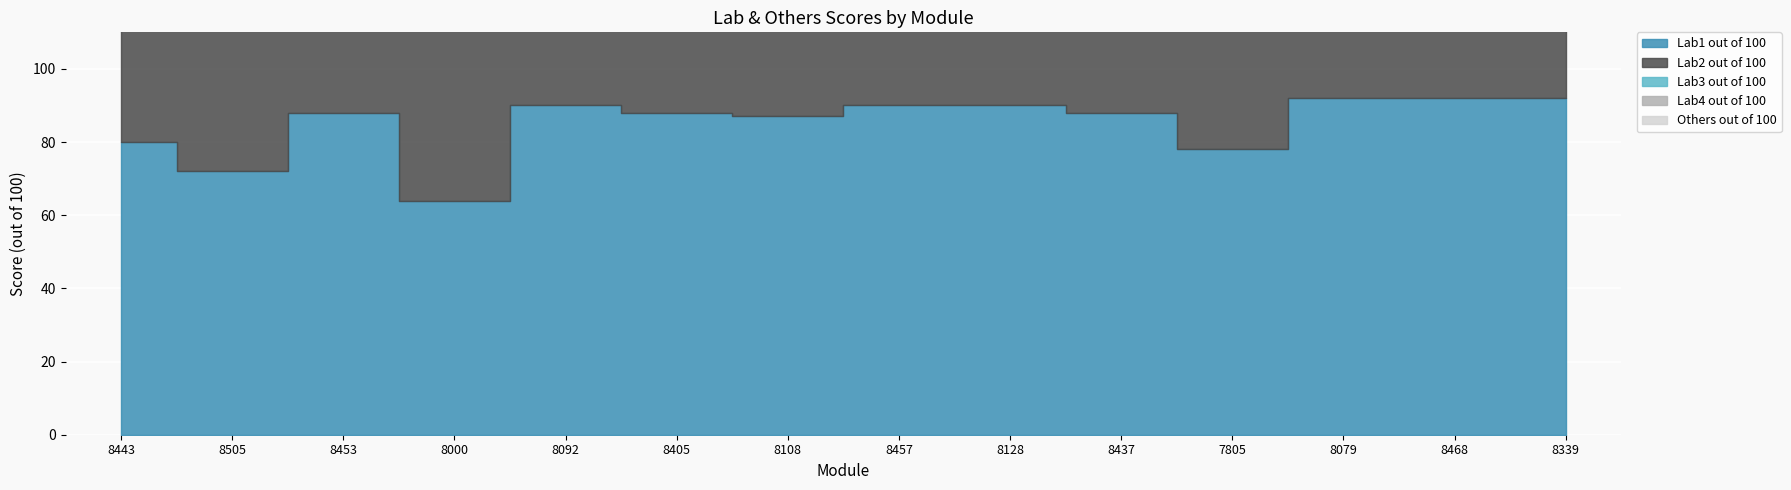

Rank the series by their average value, from lowest to highest.

Lab3 out of 100, Others out of 100, Lab1 out of 100, Lab4 out of 100, Lab2 out of 100